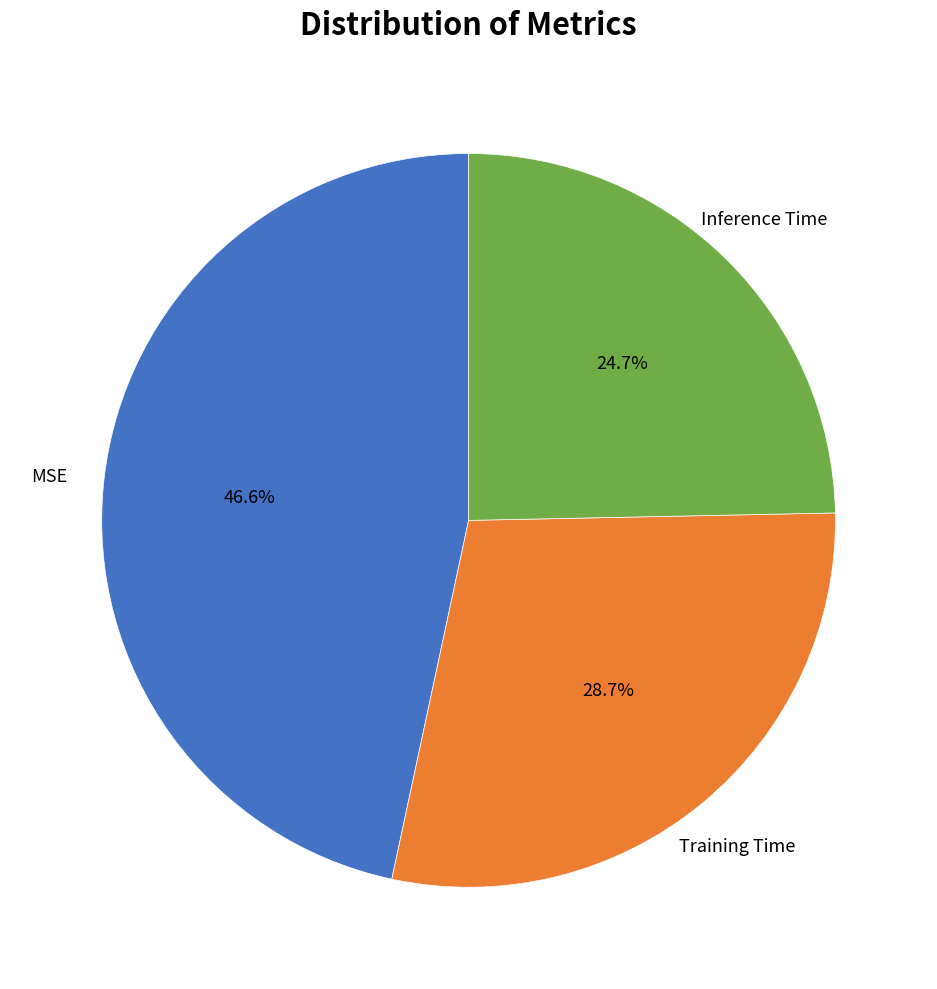

Does any single category account for the majority?

No